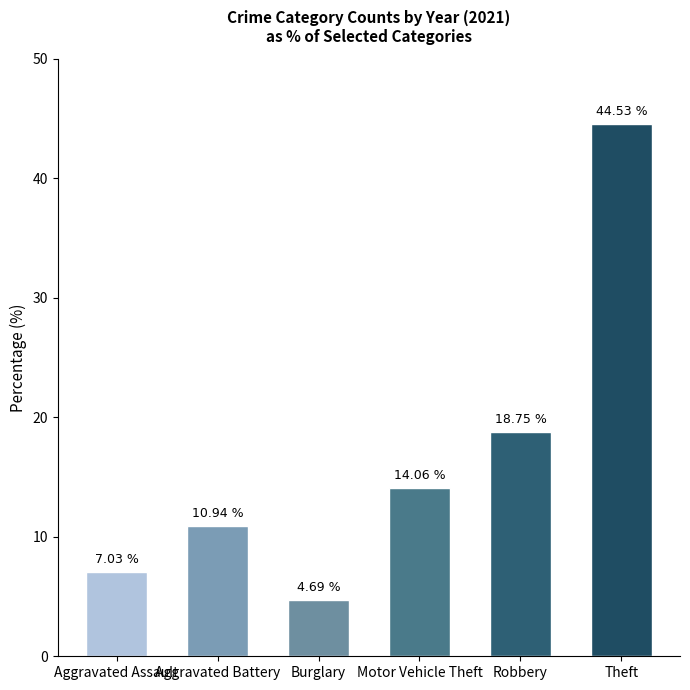

What is the ratio of the value at Aggravated Assault to the value at Motor Vehicle Theft?

0.5